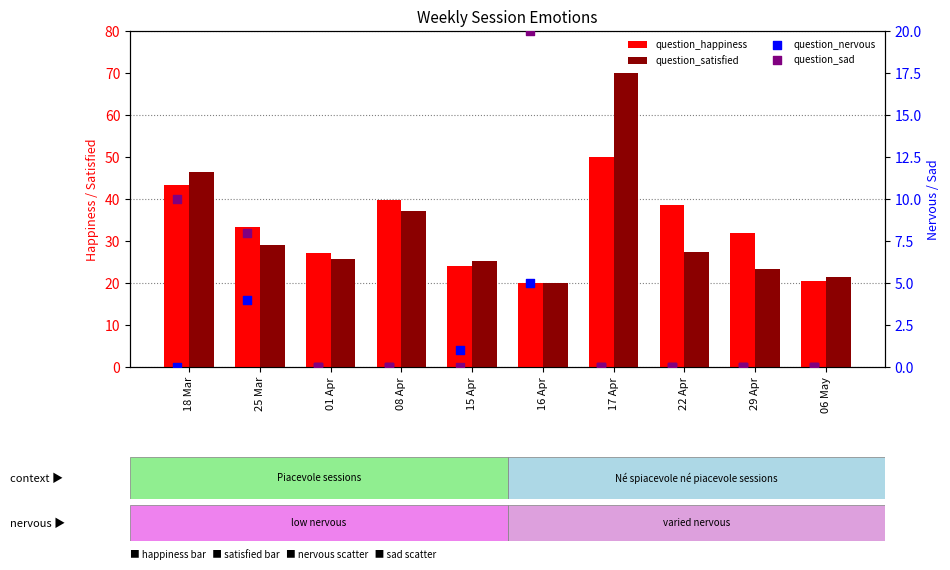

What are all the series names shown in the legend?

question_happiness, question_satisfied, question_nervous, question_sad